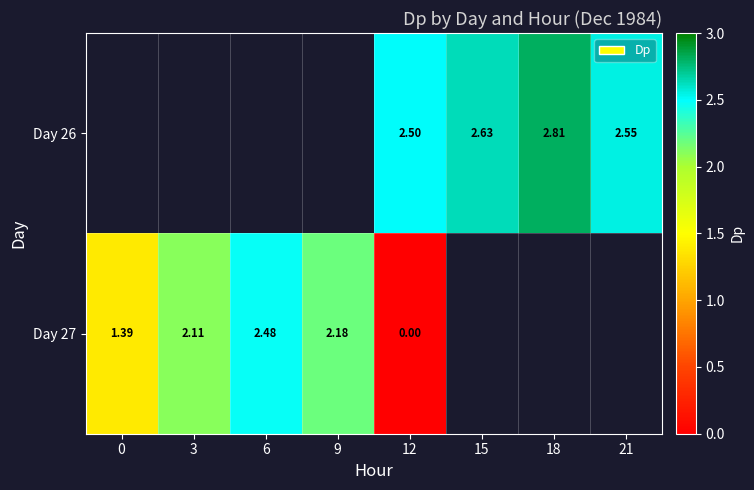

How many data points does each series have?

8